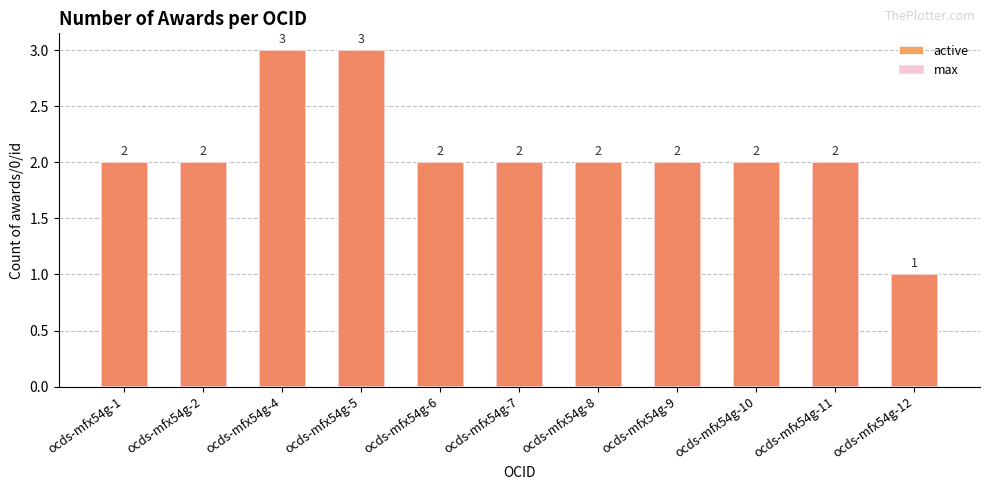

Which series has the widest spread of values?

active